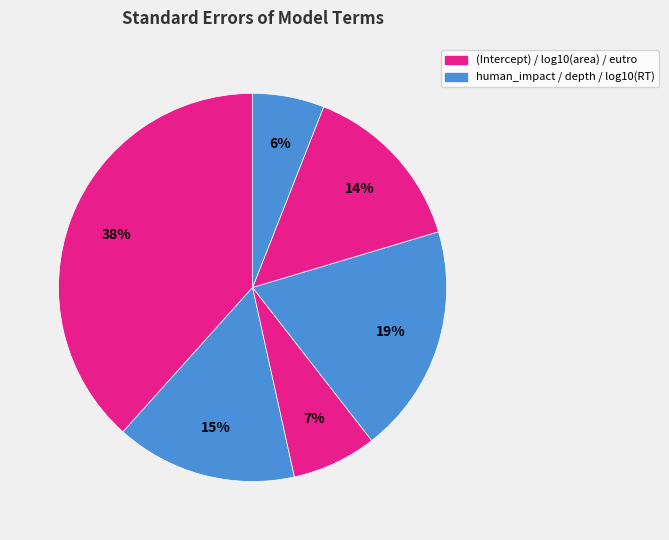

Does any single category account for the majority?

No